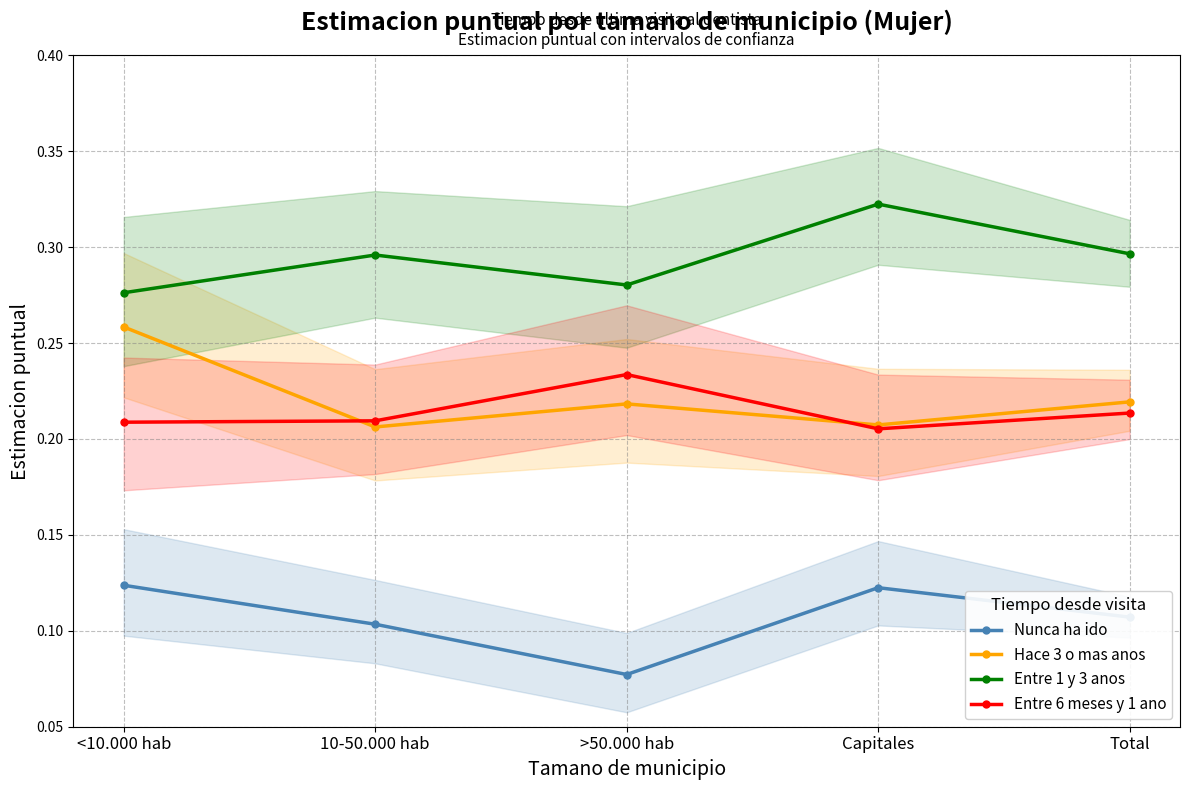

What is the value of the Hace 3 o mas anos point at the 4th from the left?

0.2